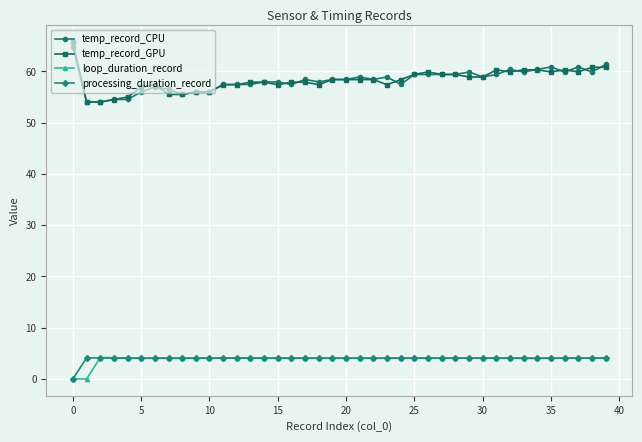

True or false: processing_duration_record and temp_record_CPU intersect in this chart.

False